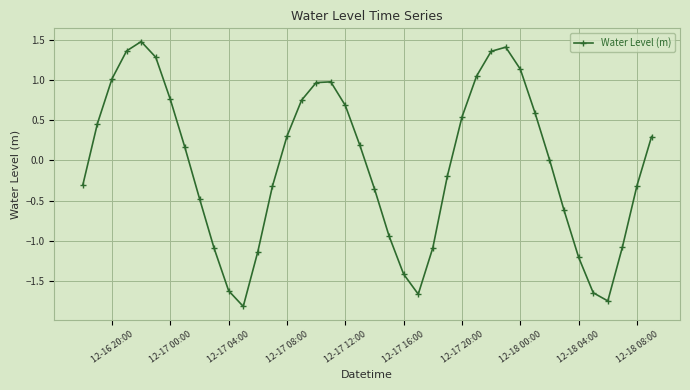

What is the difference between the maximum and minimum values?

3.3